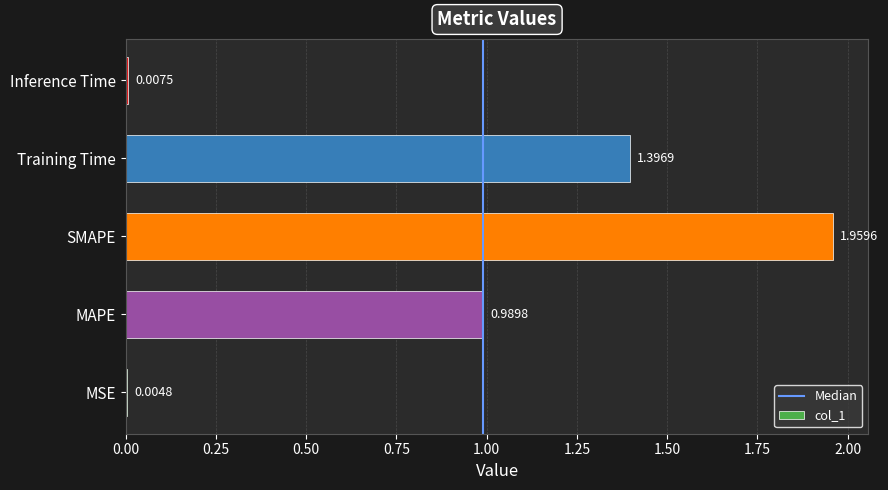

At which label is the value closest to 0?

MSE